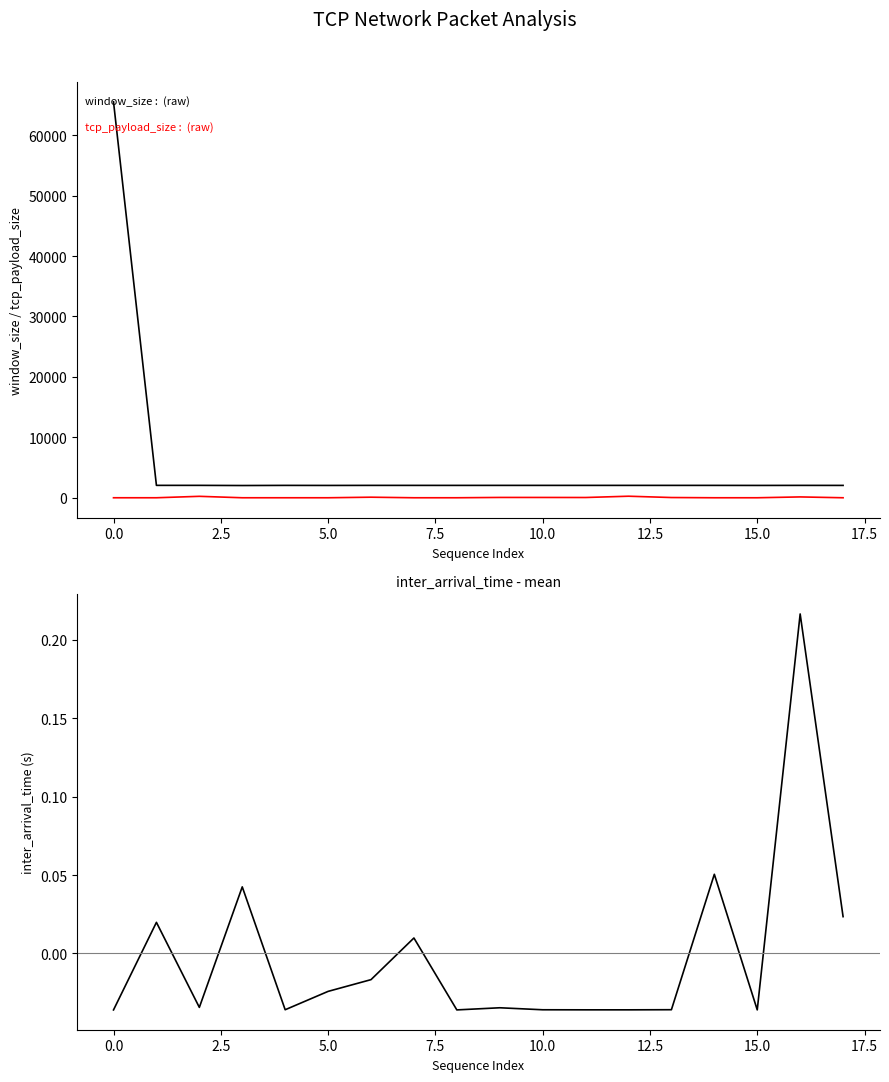

How many negative values does the inter_arrival_time deviation series have?

12